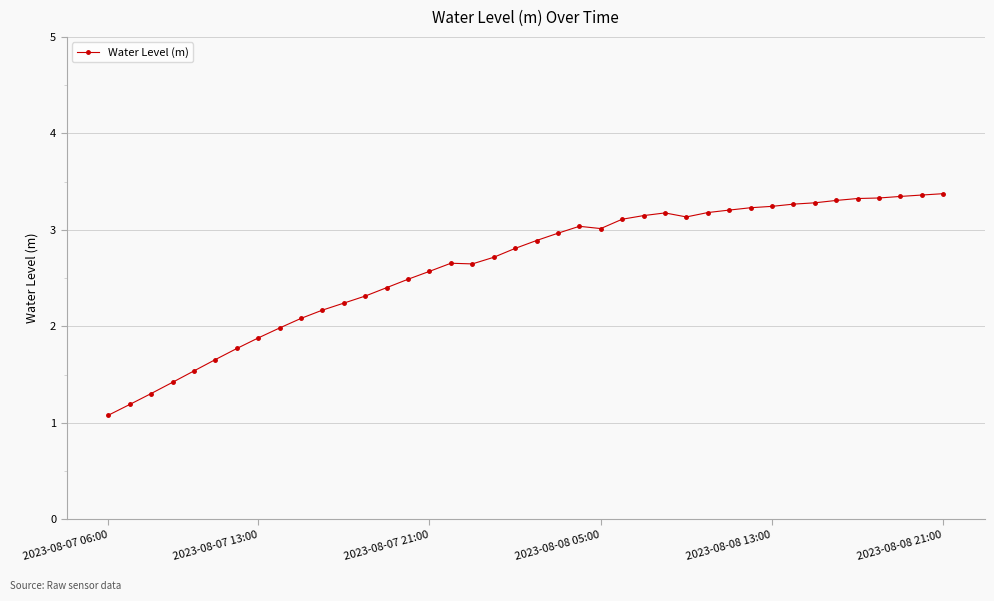

True or false: the data has more than 2 interior local peaks.

True